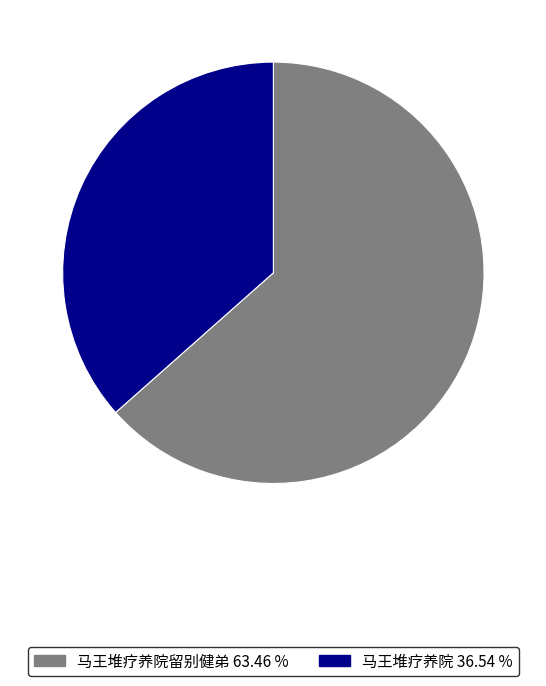

Is there a majority slice in this chart?

Yes